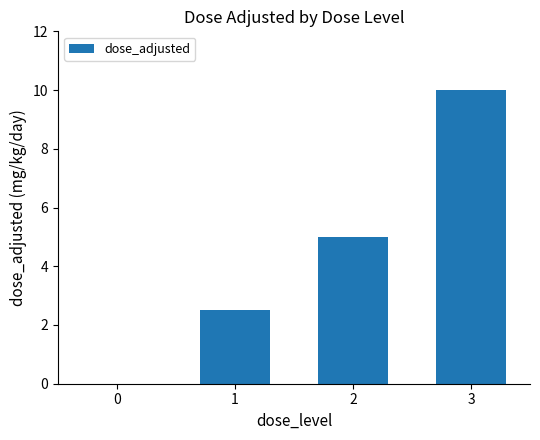

Which has a higher value, 1 or 3?

3